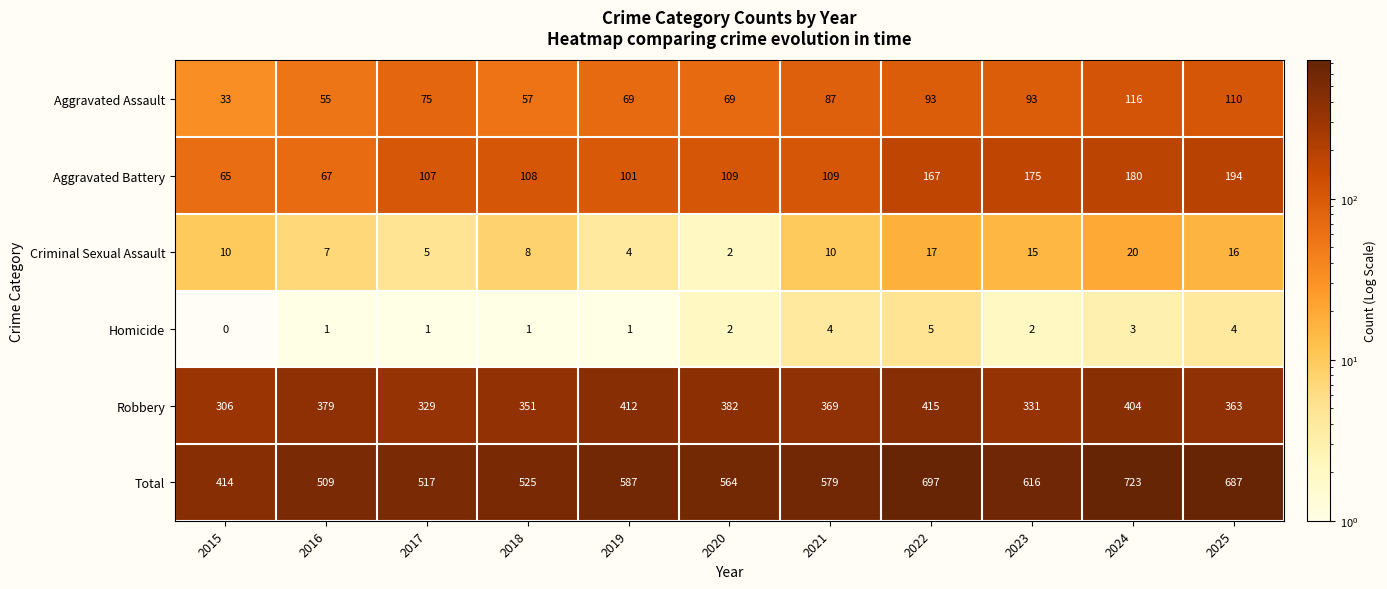

What is the sum of the Total values at 2015 and 2019?

1001